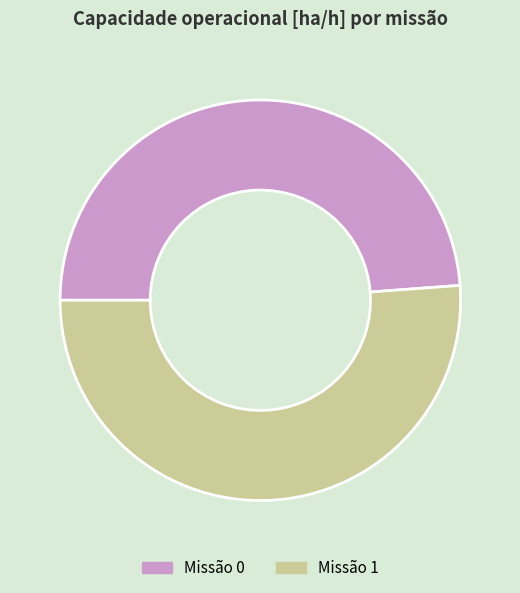

Combined, do Missão 1 and Missão 0 account for over 50%?

Yes